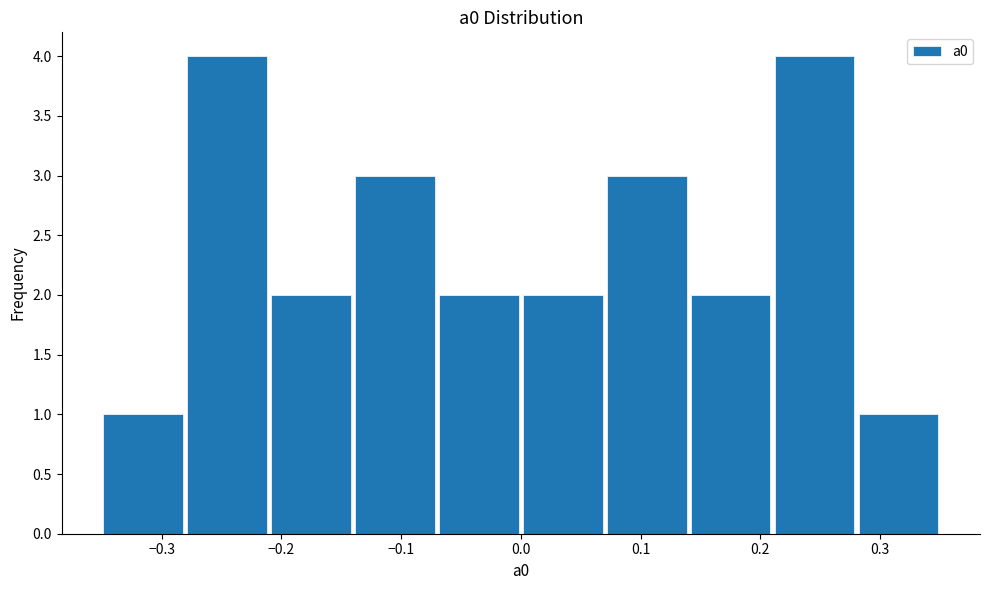

Reading left to right, transcribe this chart: for each bar, give the range it covers on the x-axis and its height. Neither the bar edges nor the heights are printed on the chart, so give them approximately, as read against the axes.

-0.35 to -0.28: 1
-0.28 to -0.21: 4
-0.21 to -0.14: 2
-0.14 to -0.07: 3
-0.07 to 0.00: 2
0.00 to 0.07: 2
0.07 to 0.14: 3
0.14 to 0.21: 2
0.21 to 0.28: 4
0.28 to 0.35: 1